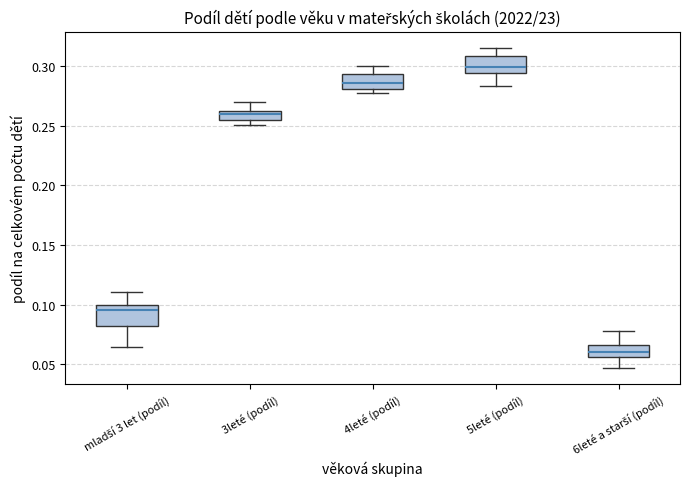

Which box's median line is the highest?

5leté (podíl)